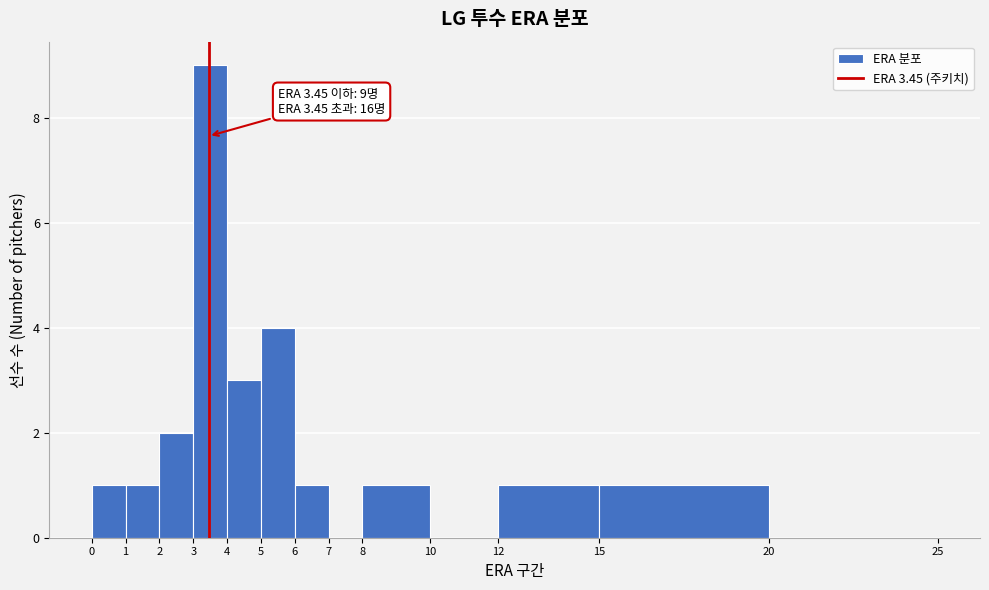

Which range on the x-axis has the tallest bar?

3 to 4